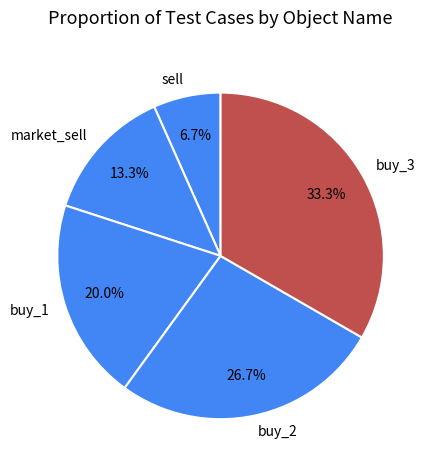

What percentage is the buy_3 slice, to the nearest percent?

33%